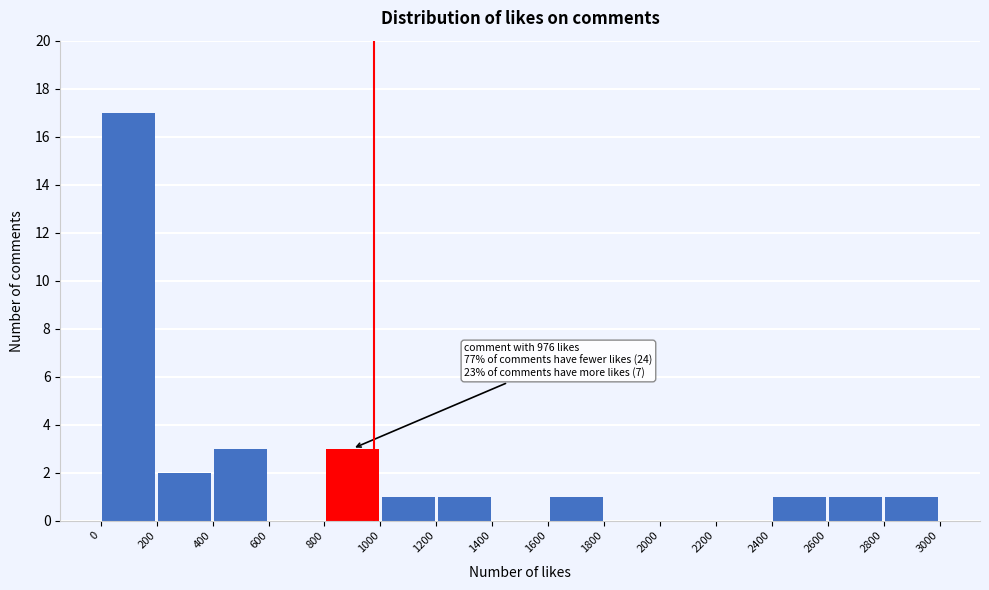

Over which range of the x-axis is the bar tallest?

0 to 200